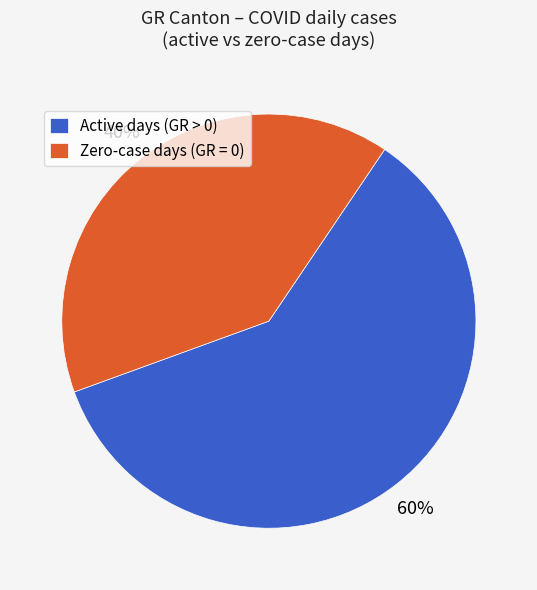

What is the largest slice in the pie chart?

Active days (GR > 0)